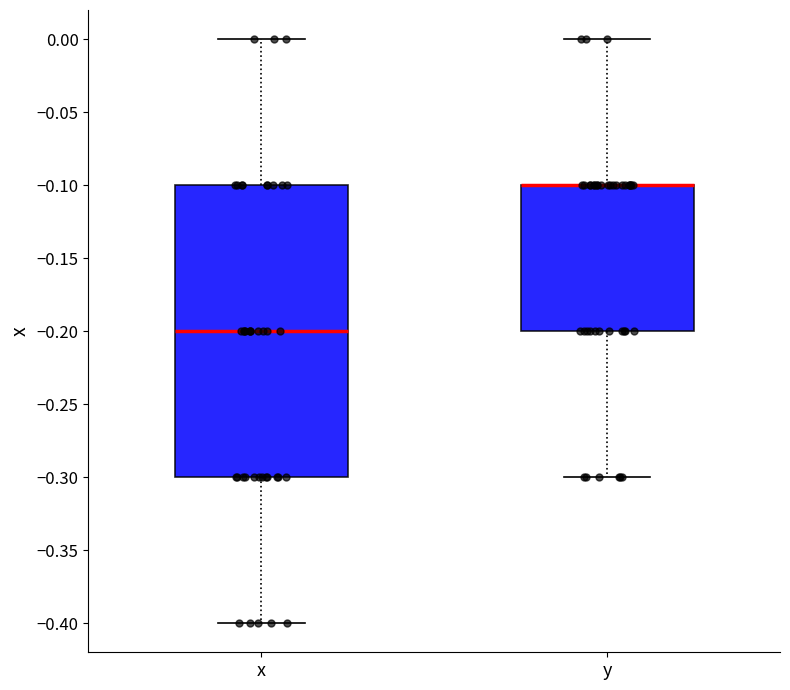

Reading left to right, transcribe this box plot: for each box, give where its median line is, the range the box spans, and where its two whiskers end, as read against the y-axis. The values are not printed on the chart, so give them approximately, as read against the axis.

x: median -0.2, box -0.3 to -0.1, whiskers -0.4 to 0.0
y: median -0.1 (drawn on the box's upper edge), box -0.2 to -0.1, whiskers -0.3 to 0.0